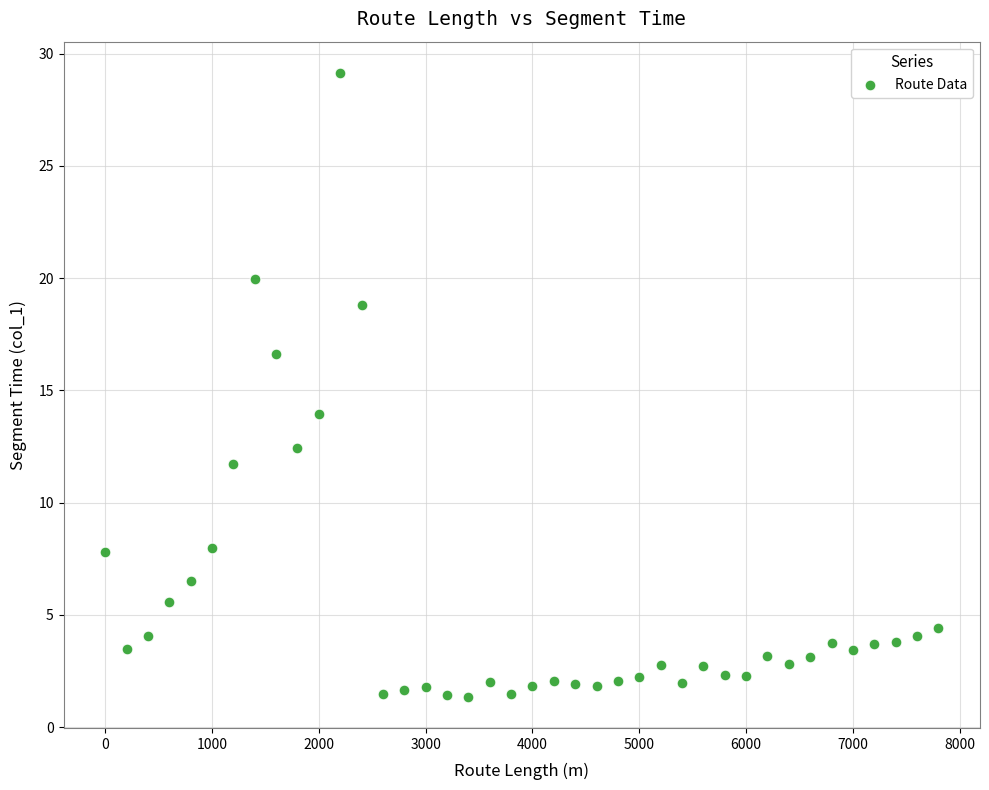

What Y value in the scatter plot is closest to 15?

14.0